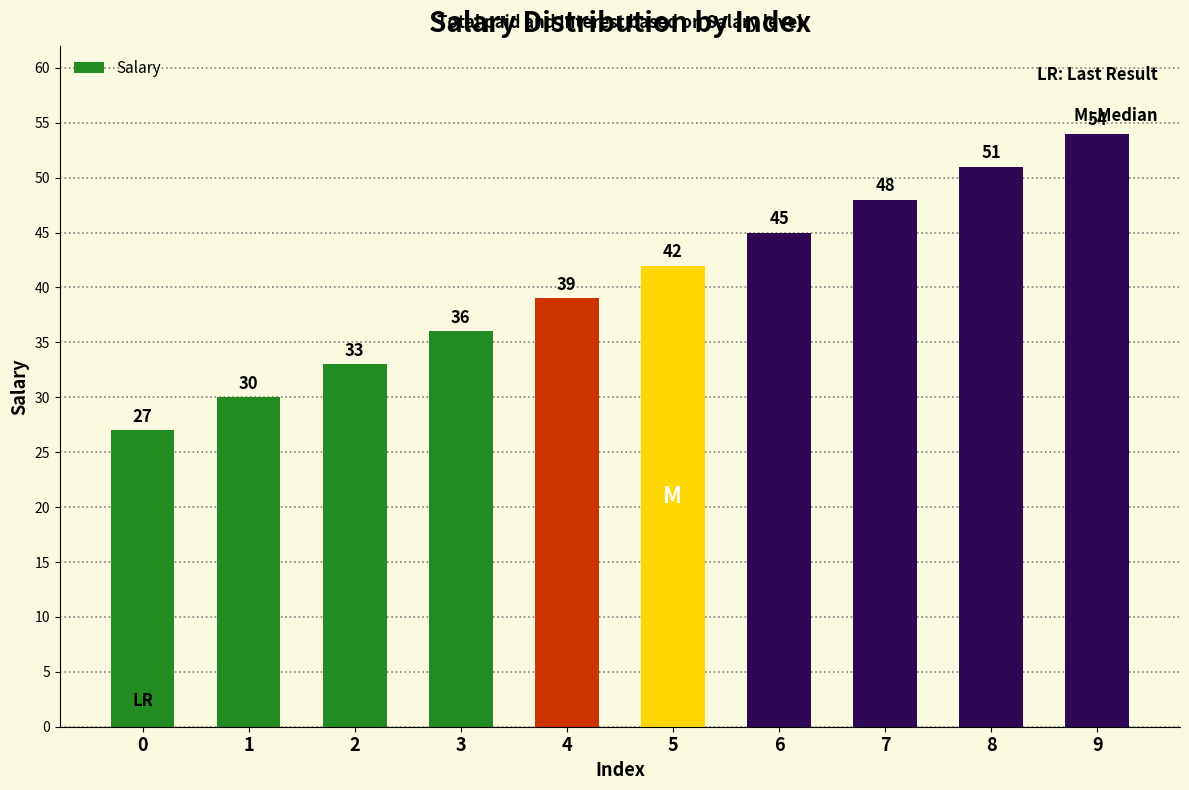

Reading left to right, extract all data points from this chart.

0=27	1=30	2=33	3=36	4=39	5=42	6=45	7=48	8=51	9=54